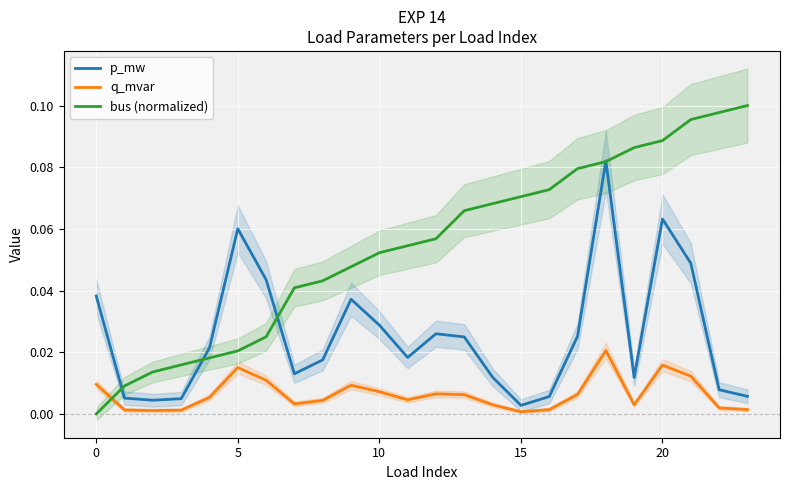

How many categories are shown in the chart?

24